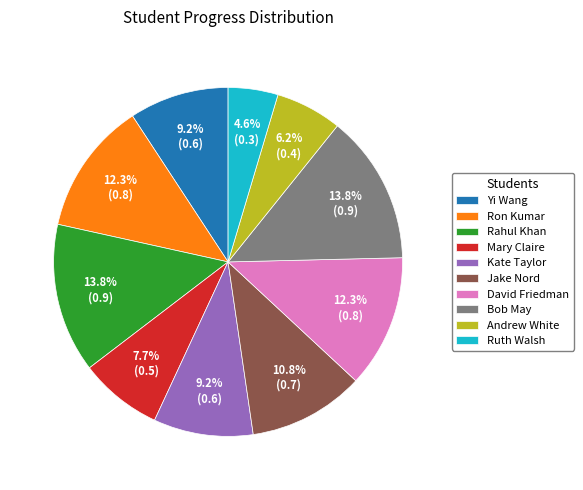

Is there any slice that represents more than half of the pie?

No